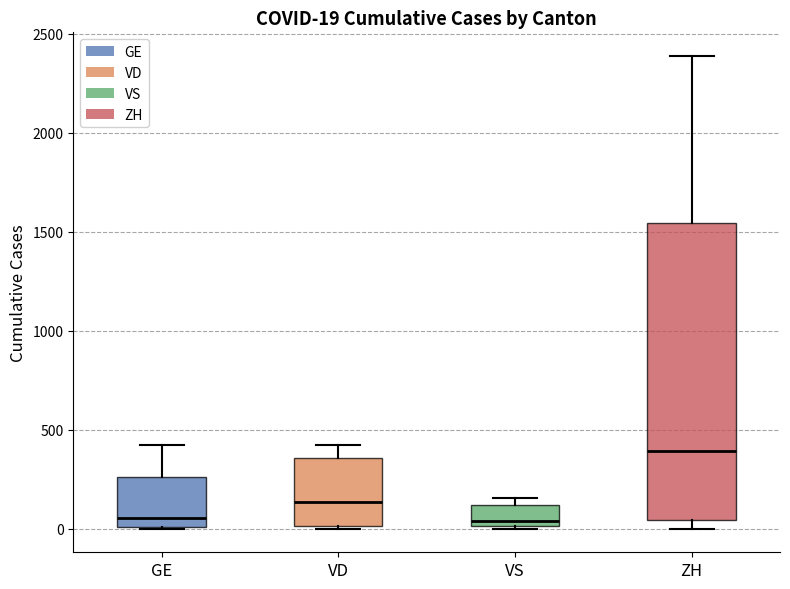

Comparing the boxes themselves (not the whiskers), which one is the tallest?

ZH